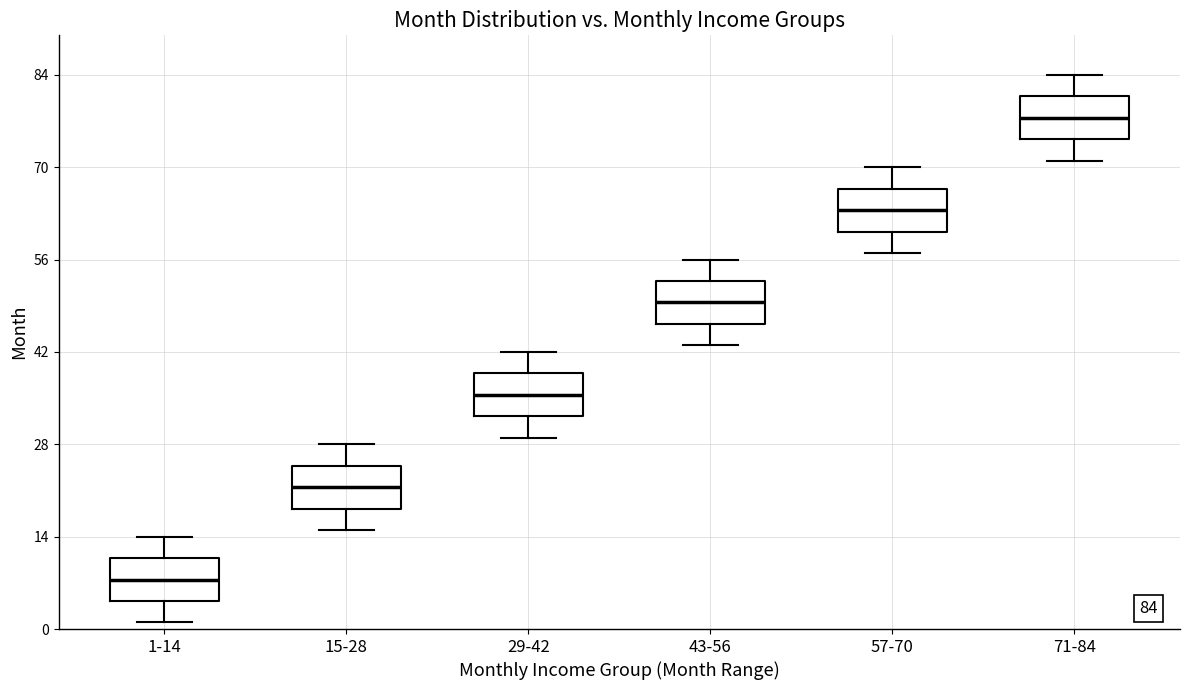

Which box's median line is the lowest?

1-14